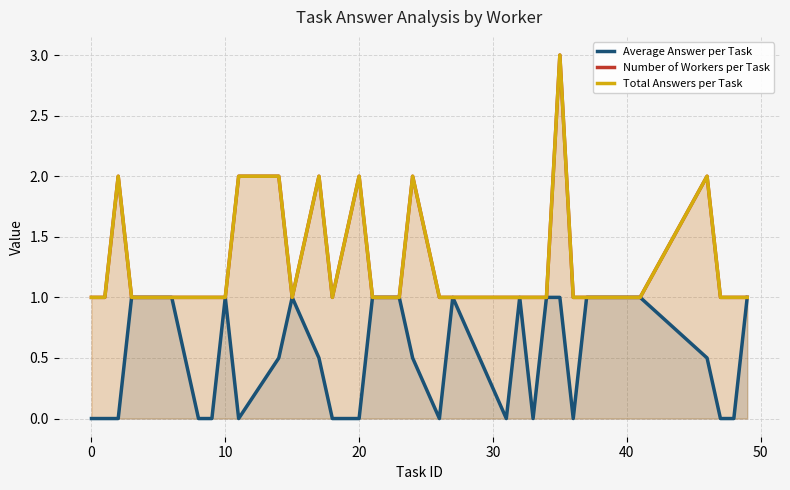

Which series has the largest range (max minus min)?

Number of Workers per Task